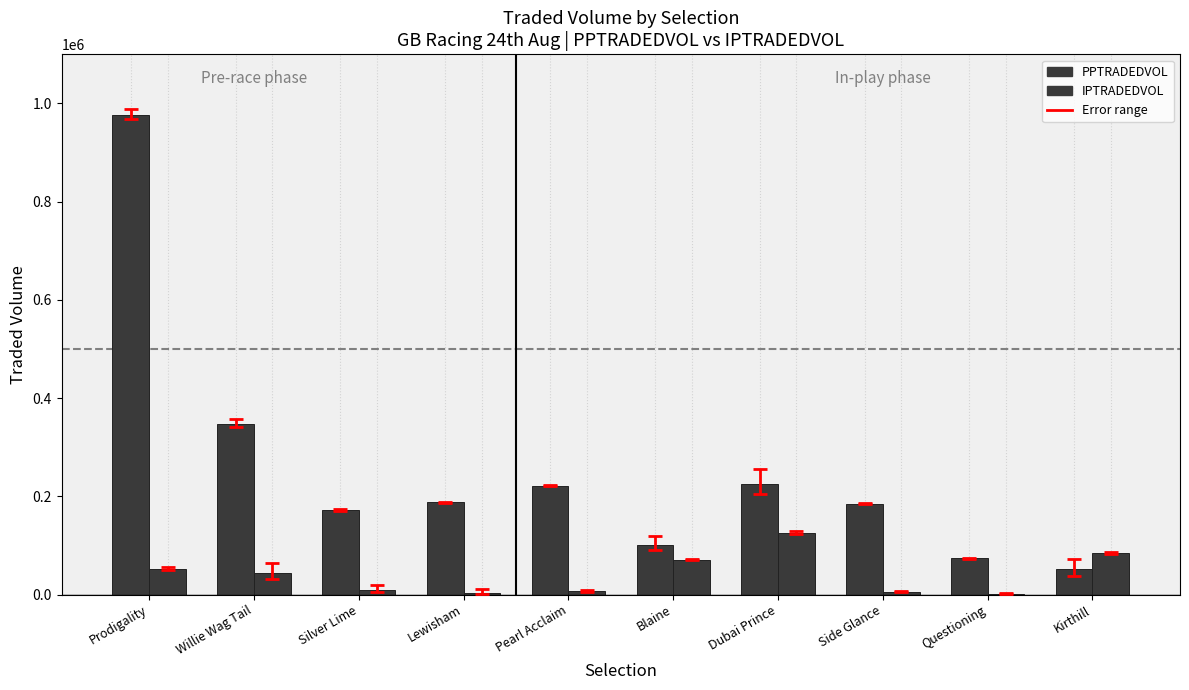

Where is IPTRADEDVOL nearest to the value 63684?

Blaine